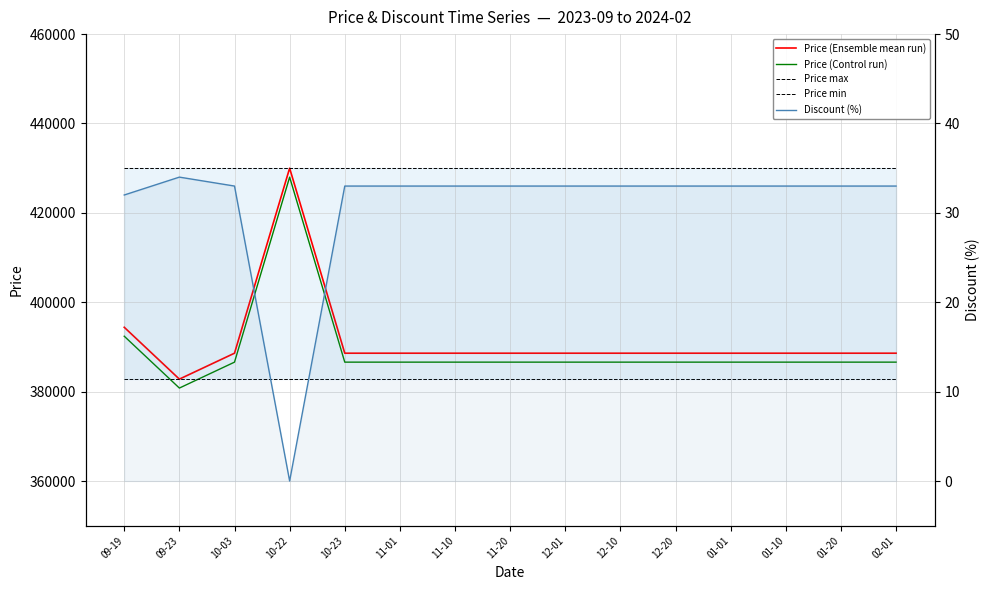

True or false: Price (Control run) has more than 0 points higher than both neighbors.

True